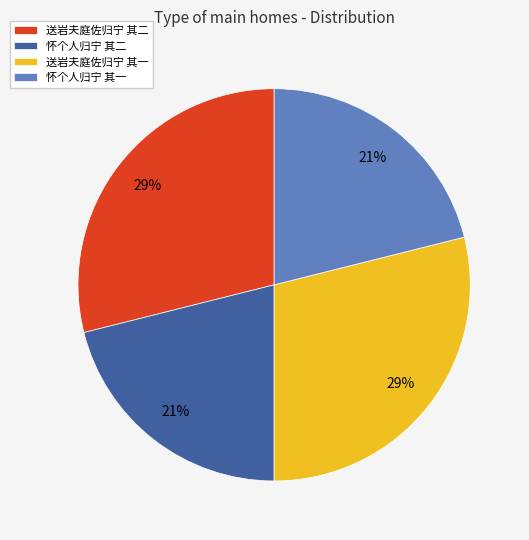

To the nearest percent, what is the difference between the largest and smallest slice percentages?

8%